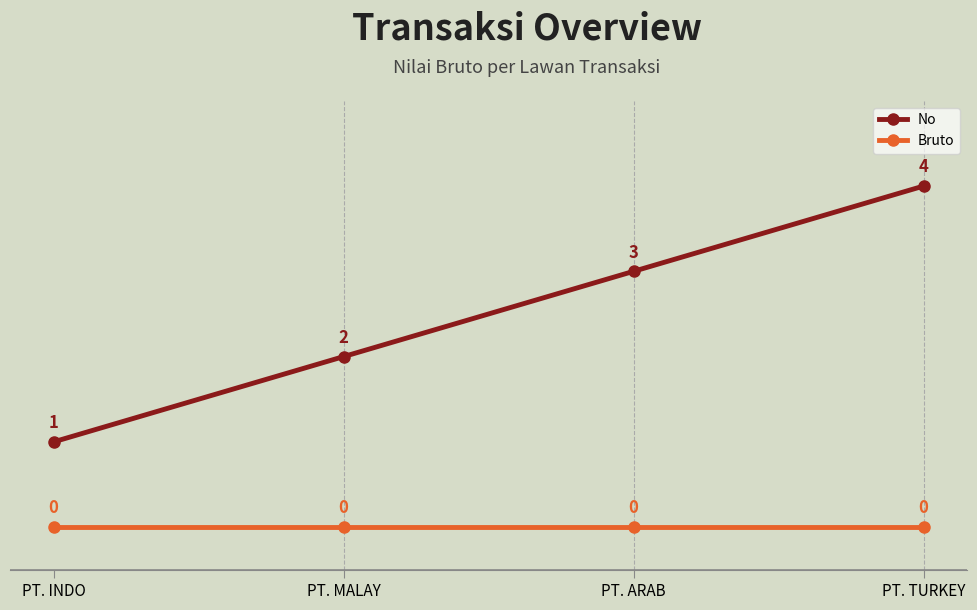

Reading left to right, what are all the values shown in this chart?

No: 1	2	3	4
Bruto: 0	0	0	0